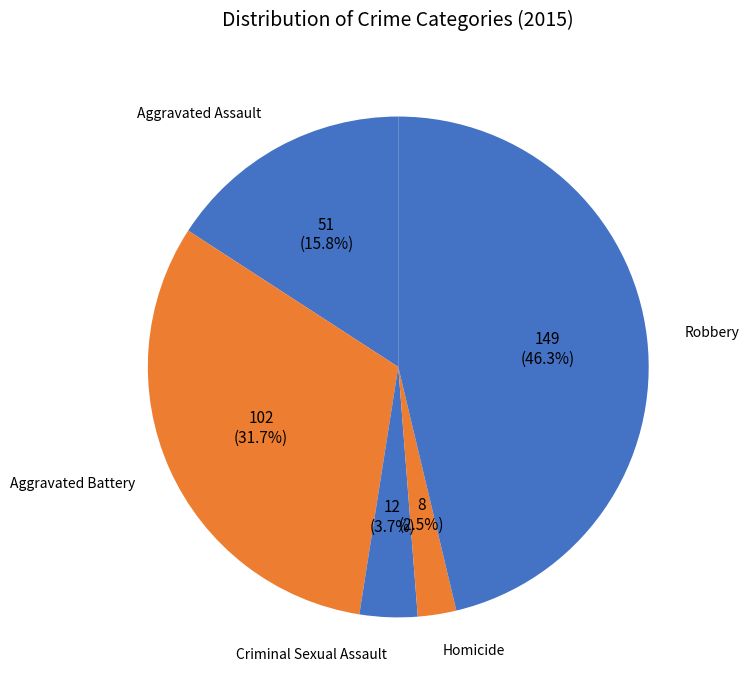

How much of the chart is everything except Robbery?

53.7%